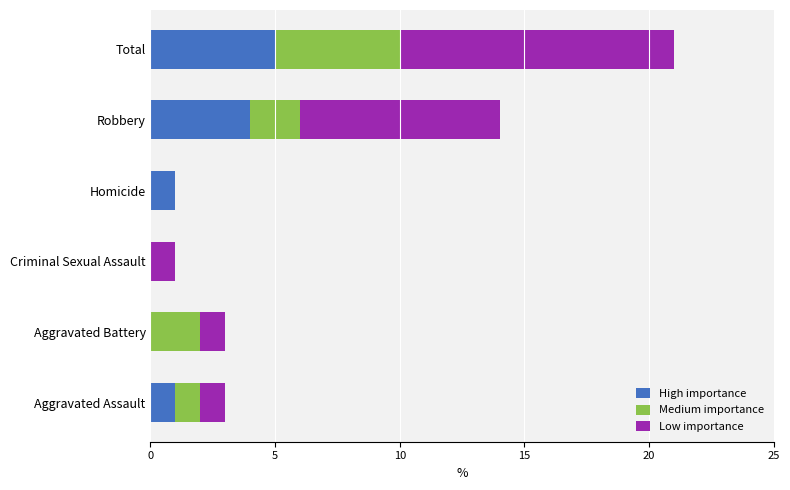

Count the High importance values in the range 0 to 4.

5